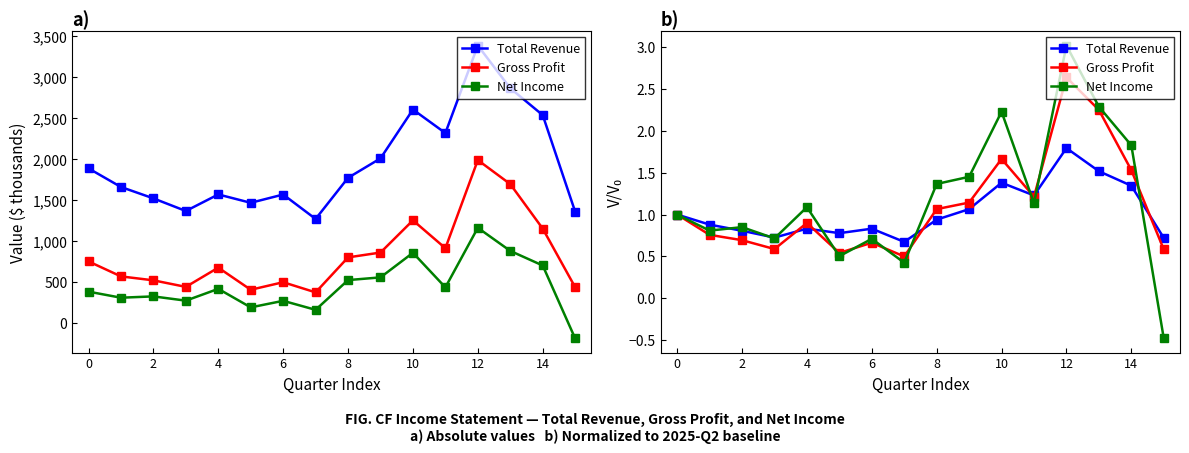

True or false: Gross Profit and Net Income intersect in this chart.

True